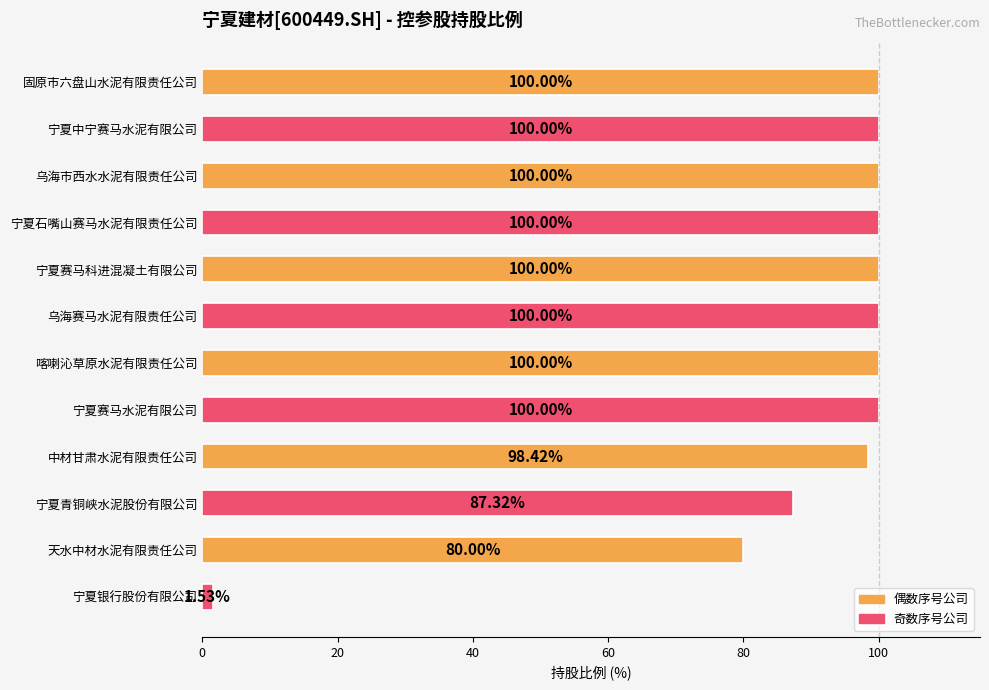

At which category does the chart reach its minimum across all series?

宁夏银行股份有限公司